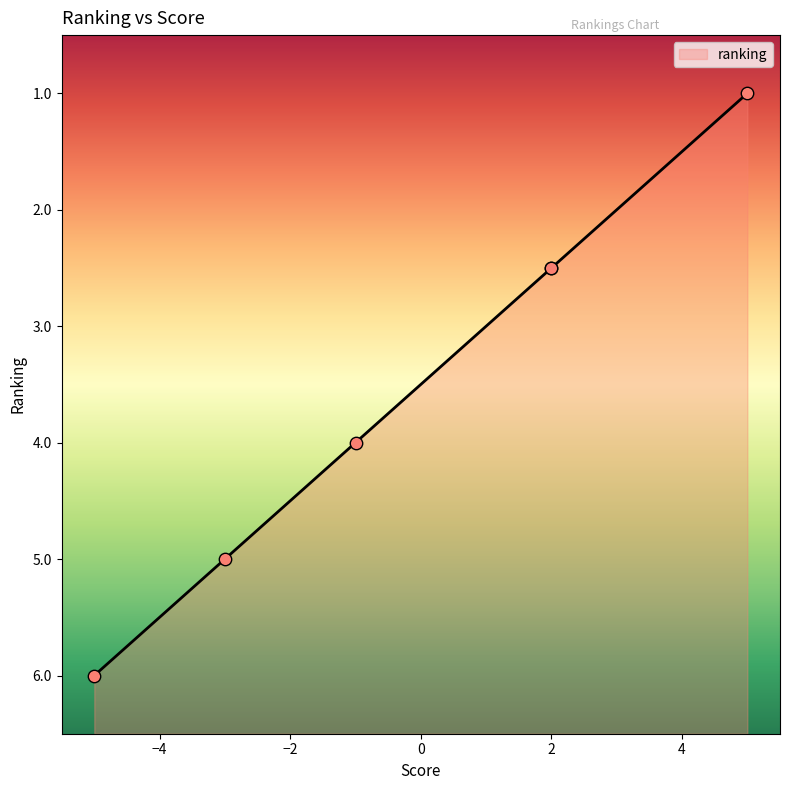

What is the minimum value for ranking?

1.0